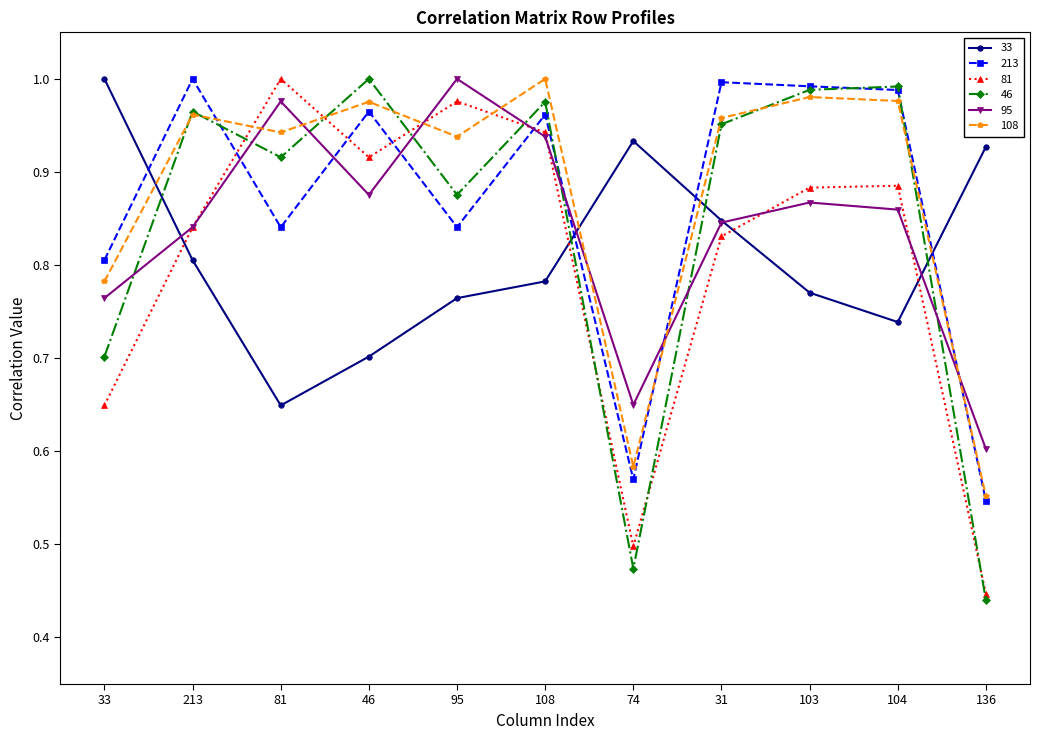

Where is 95 nearest to the value 0?

136